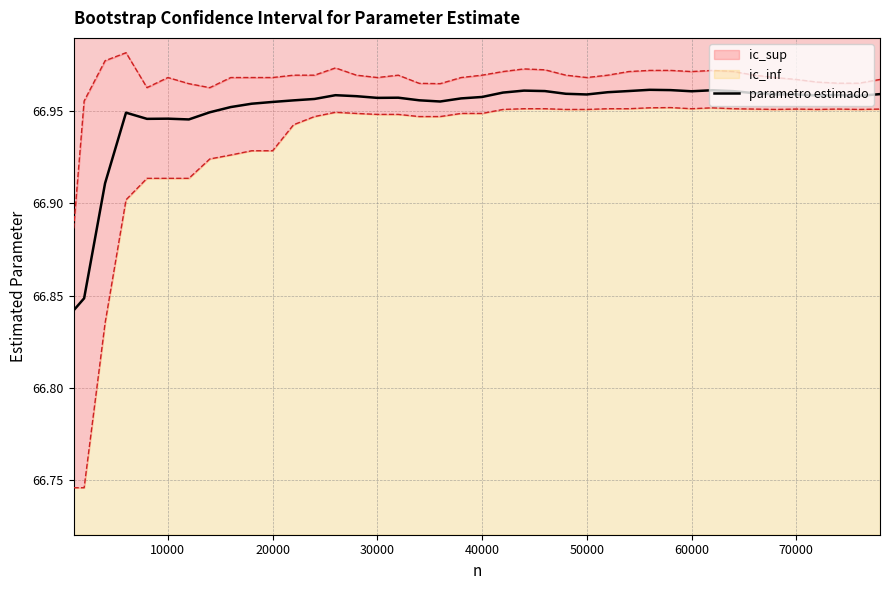

Reading left to right, what are all the values shown in this chart?

66.8	66.8	66.9	66.9	66.9	66.9	66.9	66.9	67.0	67.0	67.0	67.0	67.0	67.0	67.0	67.0	67.0	67.0	67.0	67.0	67.0	67.0	67.0	67.0	67.0	67.0	67.0	67.0	67.0	67.0	67.0	67.0	67.0	67.0	67.0	67.0	67.0	67.0	67.0	67.0